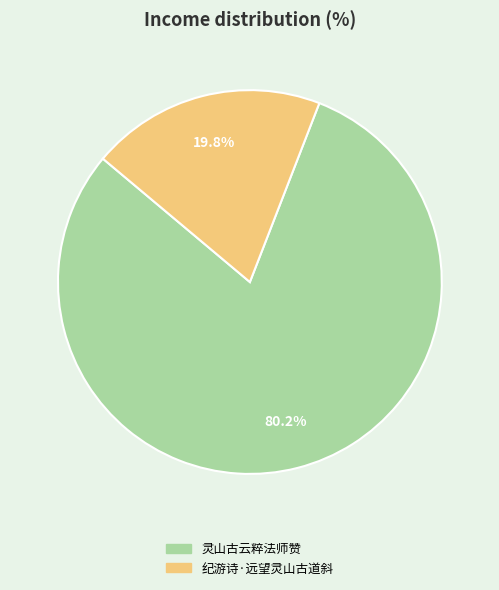

To the nearest percent, what is the combined percentage of 灵山古云粹法师赞 and 纪游诗·远望灵山古道斜?

100%